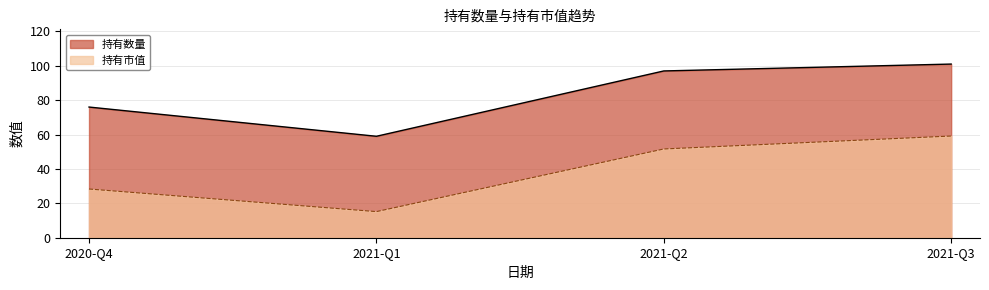

True or false: 持有数量 and 持有市值 cross at least once.

False